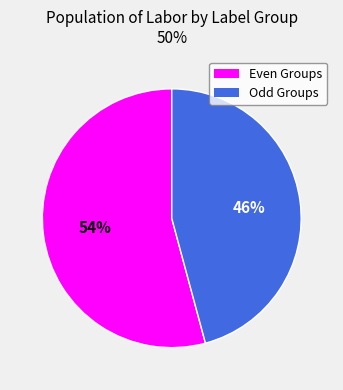

How many segments does this pie chart have?

2